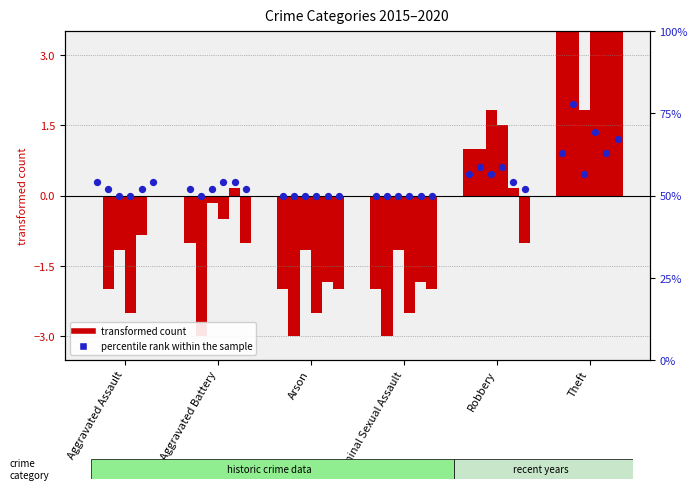

Between Aggravated Assault and Theft, which is larger?

Theft